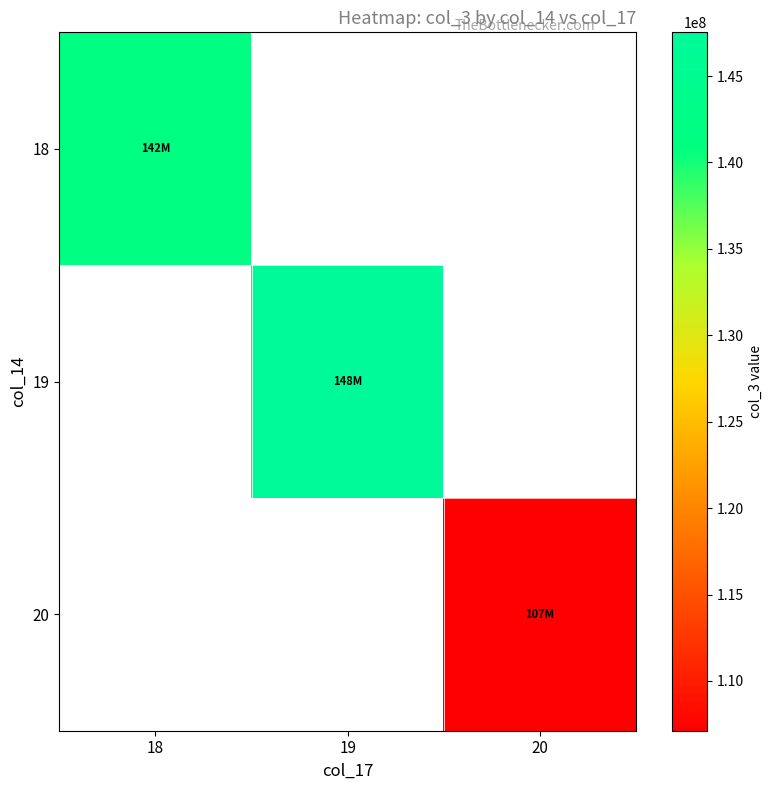

What is the approximate value of 20 at 20?

107122220.9